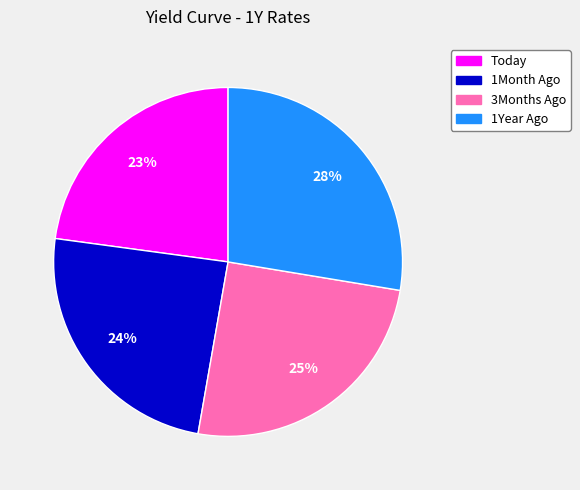

To the nearest percent, what percentage of the pie is 3Months Ago?

25%